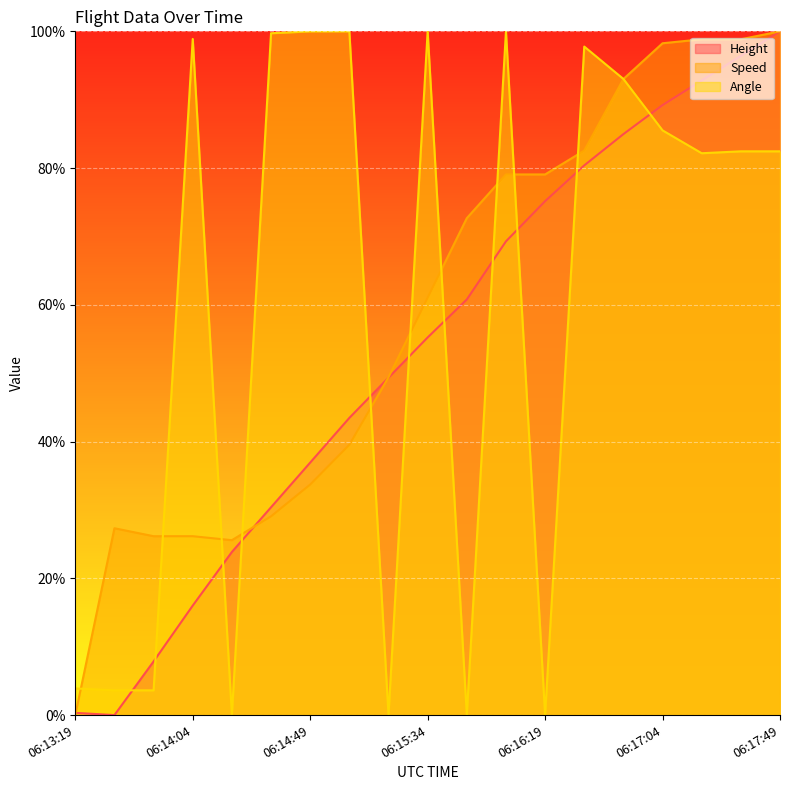

Rank the series at 06:13:34 from highest to lowest value.

Speed, Angle, Height